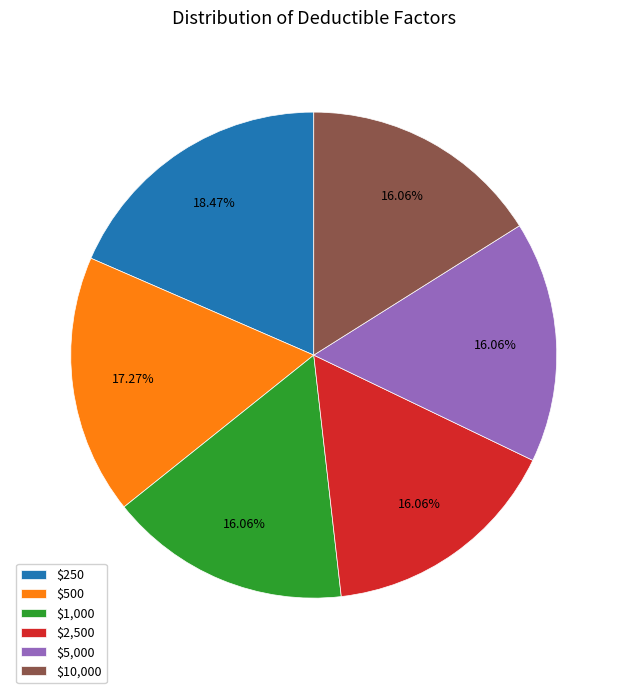

Does any single category account for the majority?

No